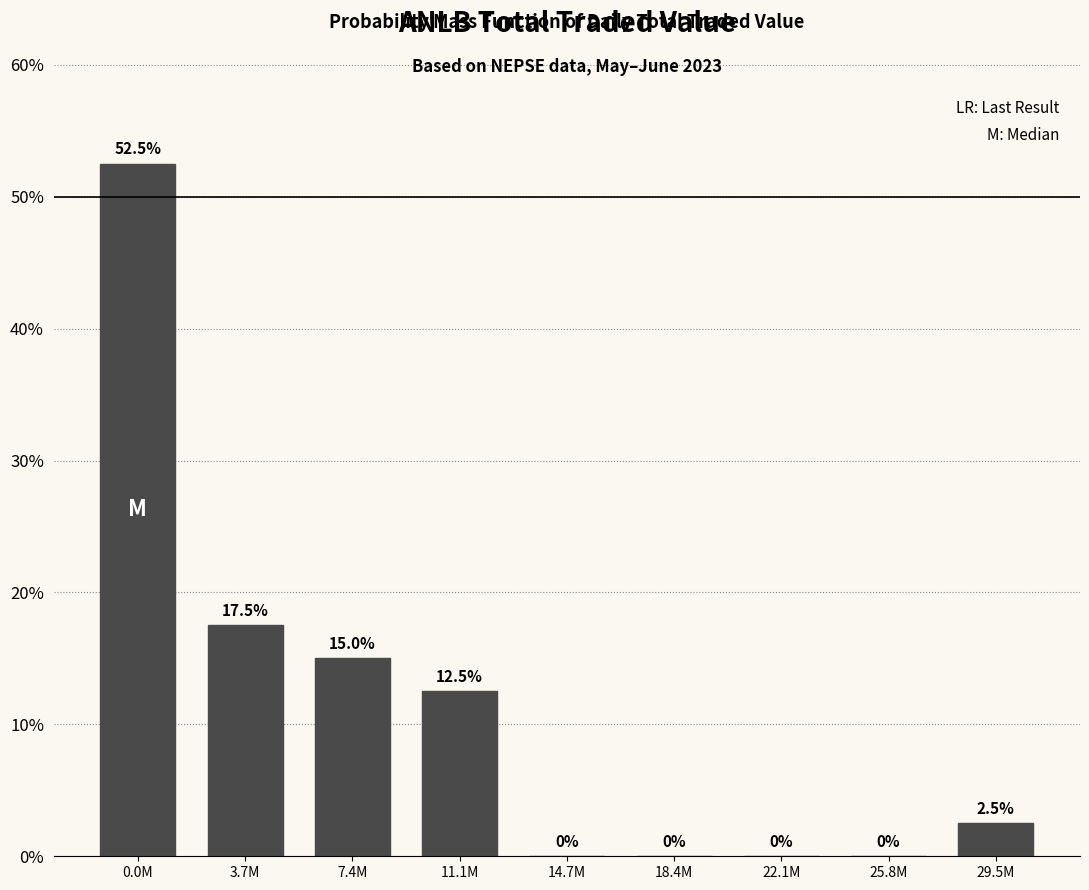

Reading right to left, extract all data points from this chart.

29.5M=2.5	25.8M=0.0	22.1M=0.0	18.4M=0.0	14.7M=0.0	11.1M=12.5	7.4M=15.0	3.7M=17.5	0.0M=52.5